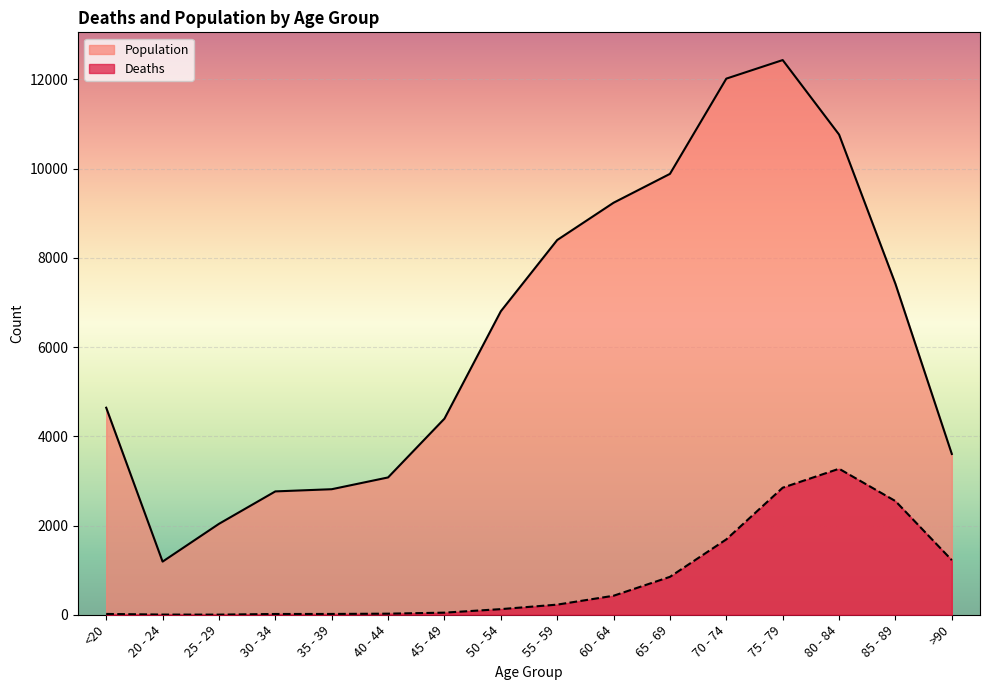

What is the difference between the maximum and minimum values in the Deaths series?

3270